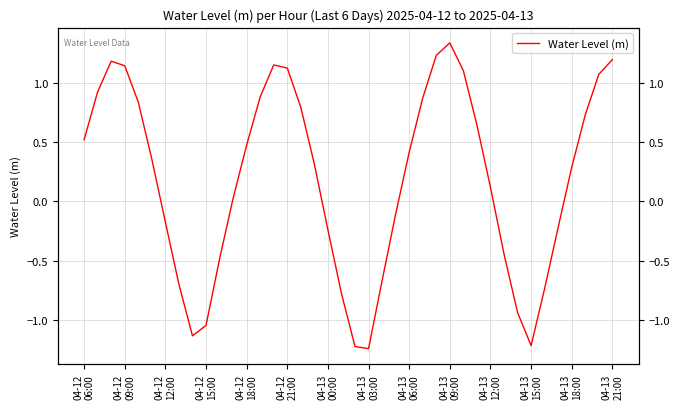

Reading left to right, what are all the values shown in this chart?

0.5	0.9	1.2	1.1	0.8	0.4	-0.2	-0.7	-1.1	-1.0	-0.5	0.0	0.5	0.9	1.2	1.1	0.8	0.3	-0.2	-0.8	-1.2	-1.2	-0.7	-0.1	0.4	0.9	1.2	1.3	1.1	0.6	0.1	-0.4	-0.9	-1.2	-0.7	-0.2	0.3	0.7	1.1	1.2